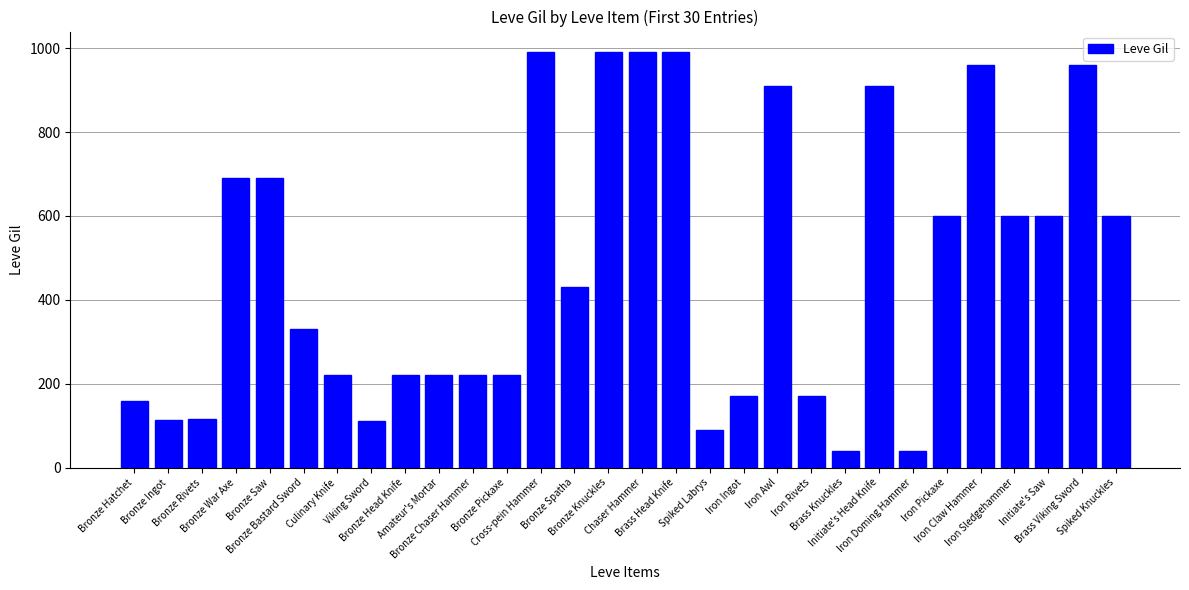

What is the greatest value displayed?

990